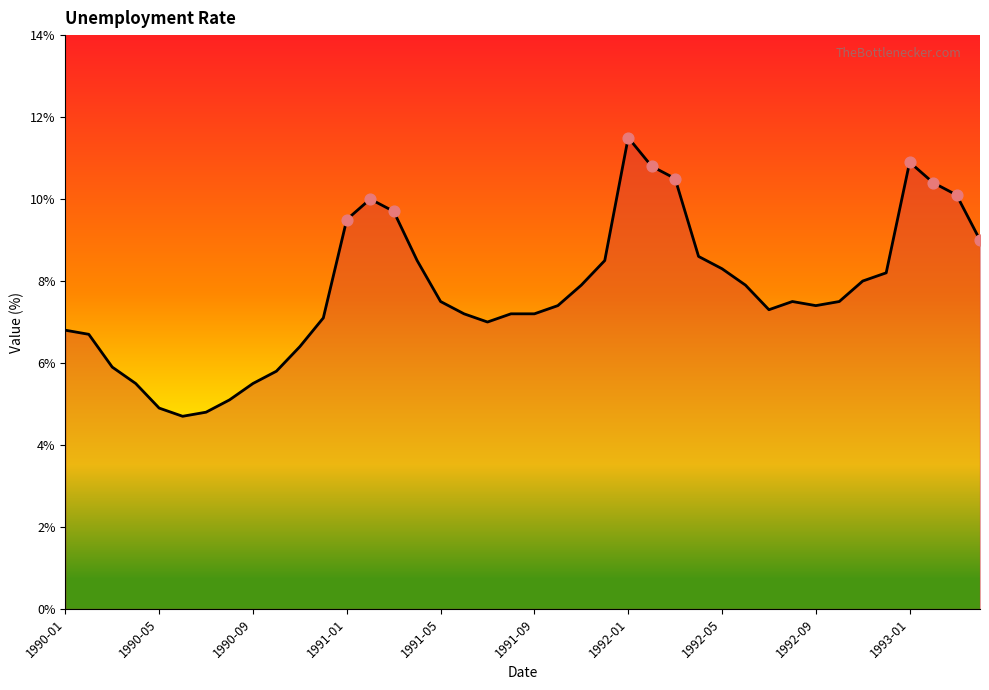

What is the smallest value displayed?

4.7